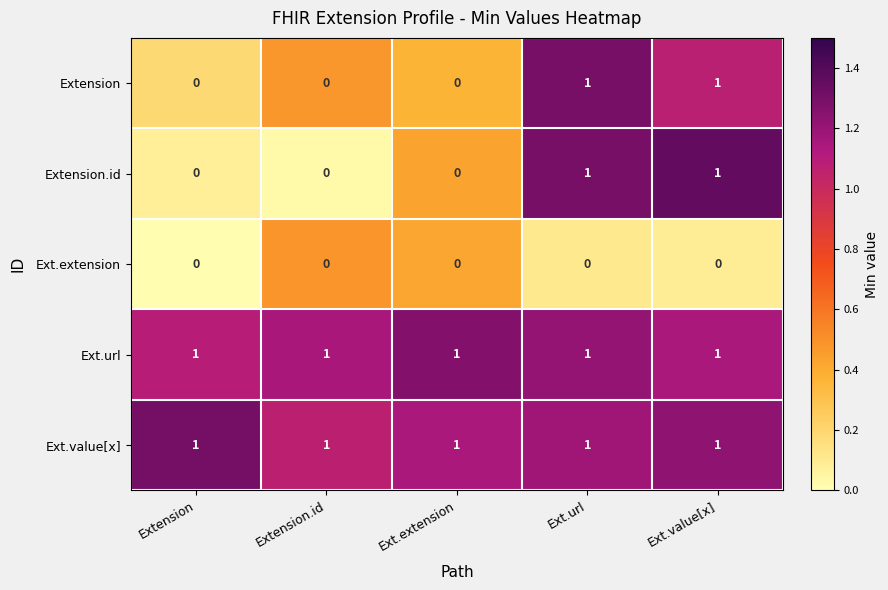

The value of Ext.extension at Extension.id is 0. True or false?

True